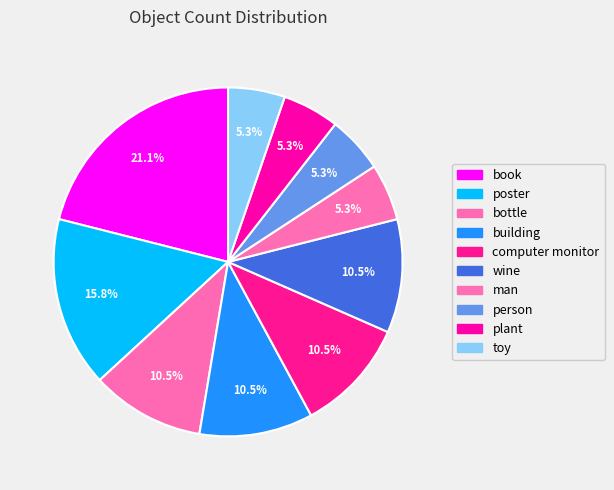

Which has a higher value, bottle or toy?

bottle